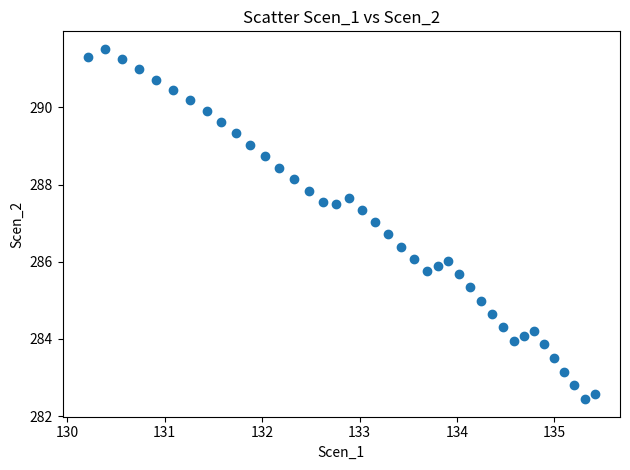

What is the range of X values (max minus min)?

5.2